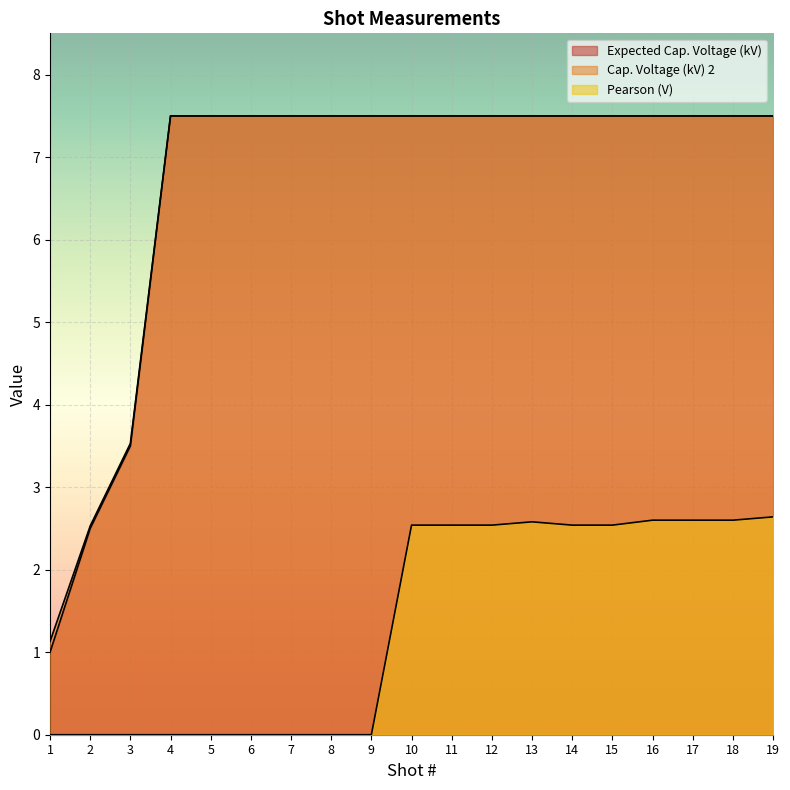

True or false: Pearson (V) and Expected Cap. Voltage (kV) cross at least once.

False